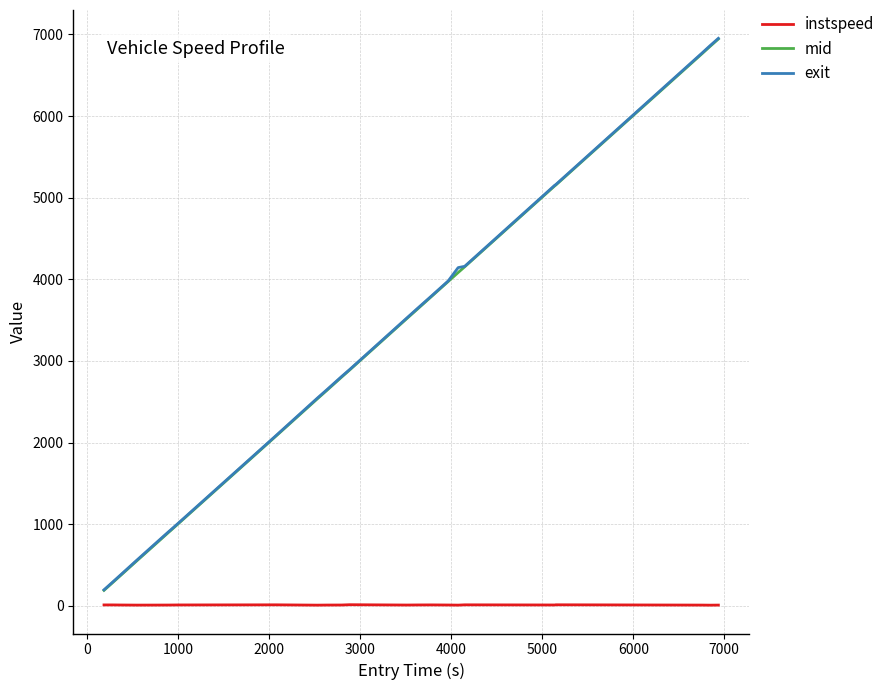

True or false: exit and instspeed cross at least once.

False